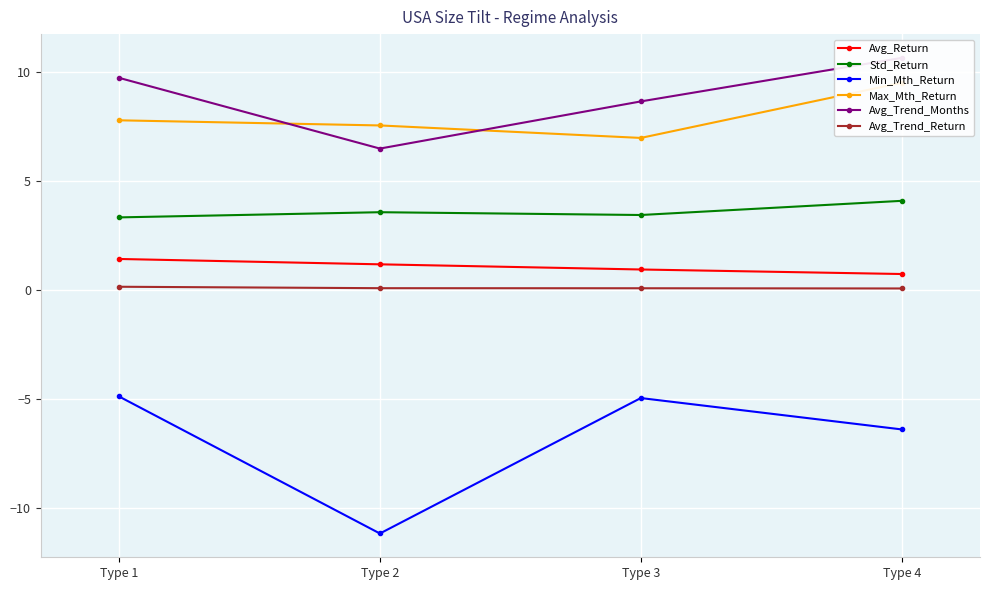

At which category is the sum across all series the highest?

Type 4